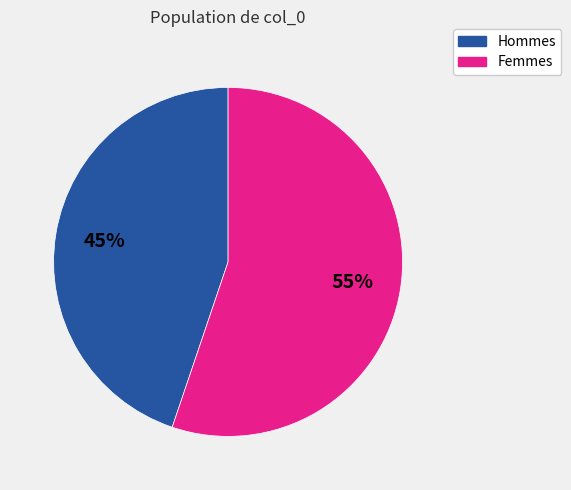

Count the number of slices in the pie.

2